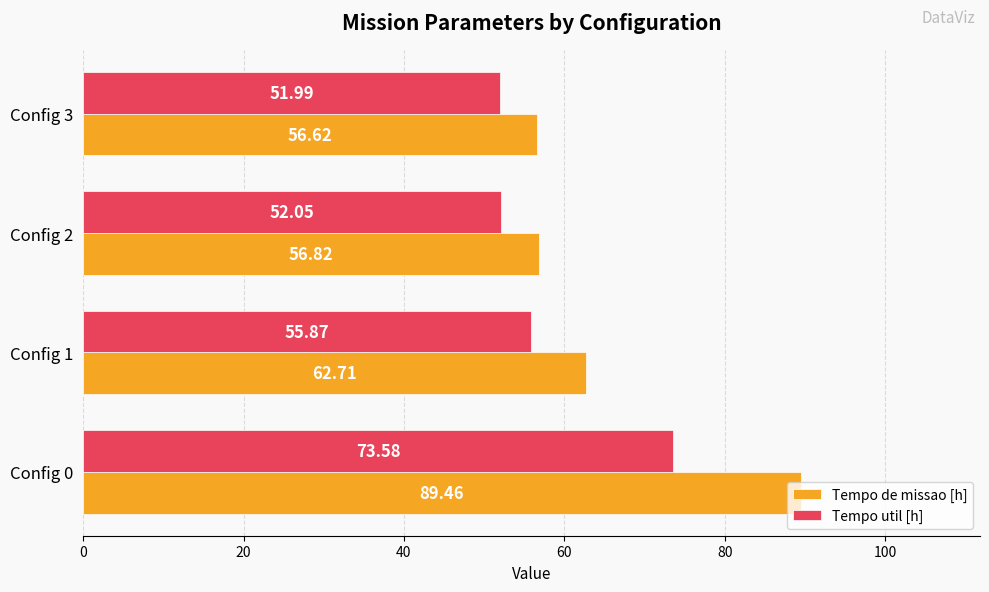

What is the sum of all Tempo util [h] values?

233.5